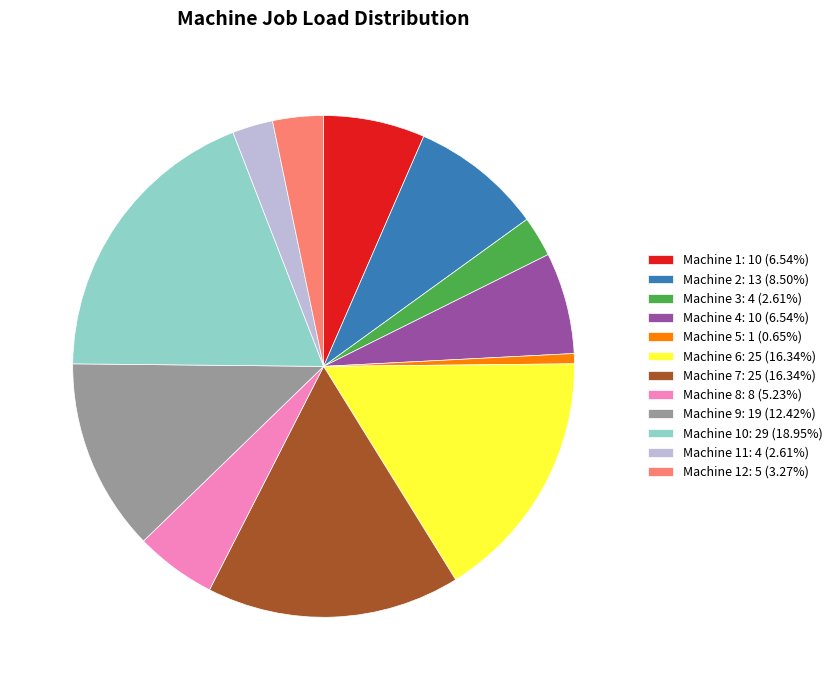

Is Machine 1: 10 (6.54%) the majority of the pie?

No